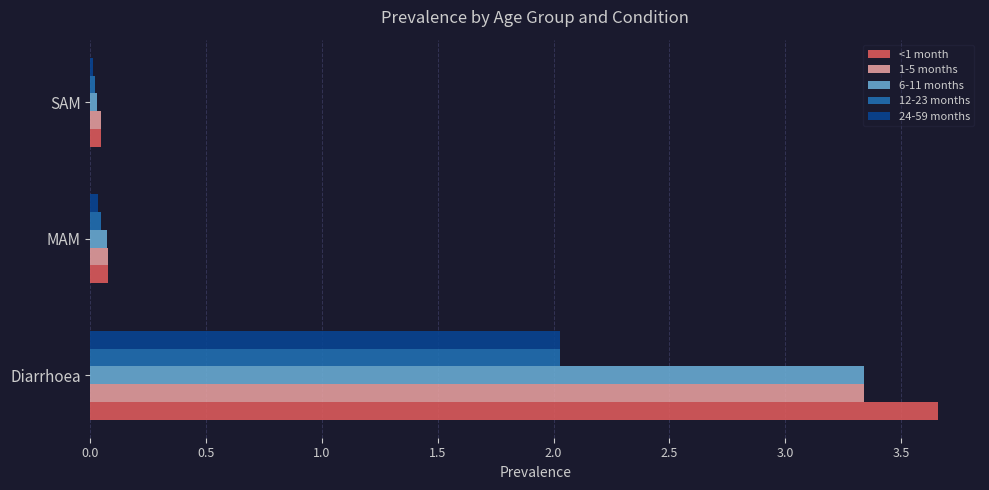

True or false: 12-23 months has a value of 0.0 at SAM.

True